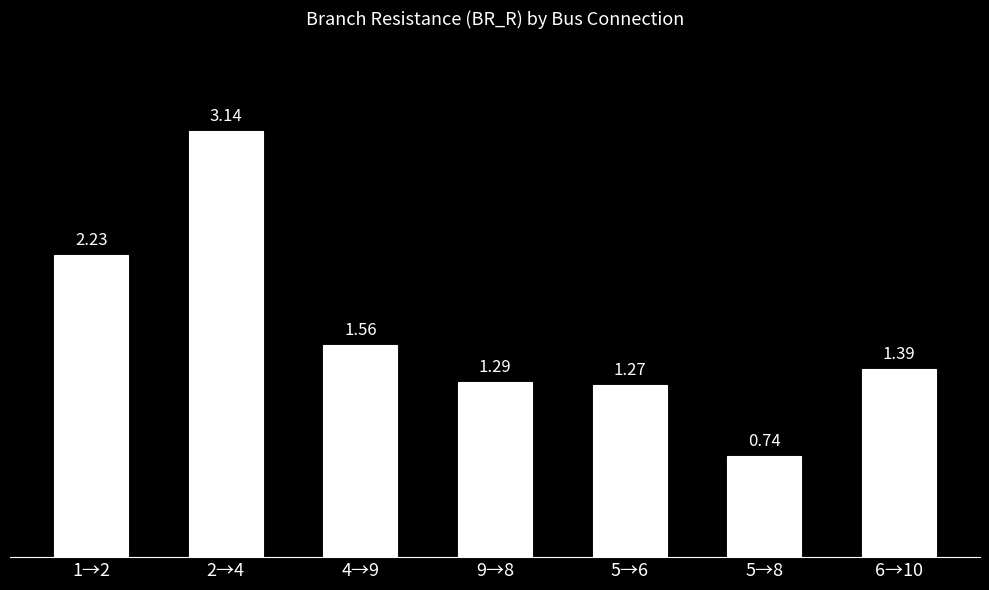

What is the average value?

1.7